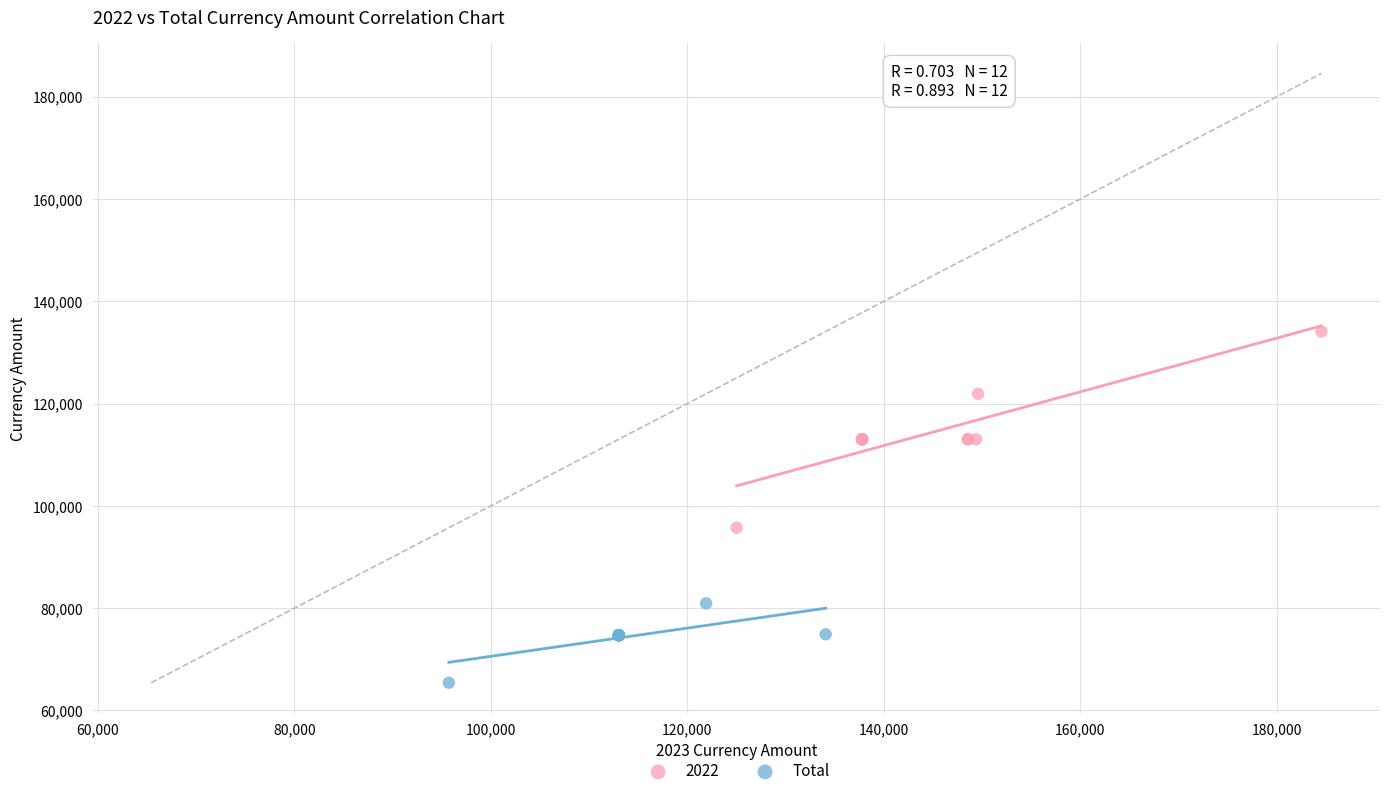

Which series reaches the minimum Y coordinate?

Total